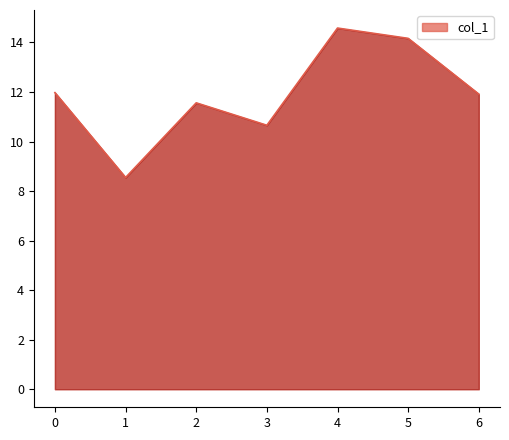

Which label corresponds to the largest value in the chart?

4